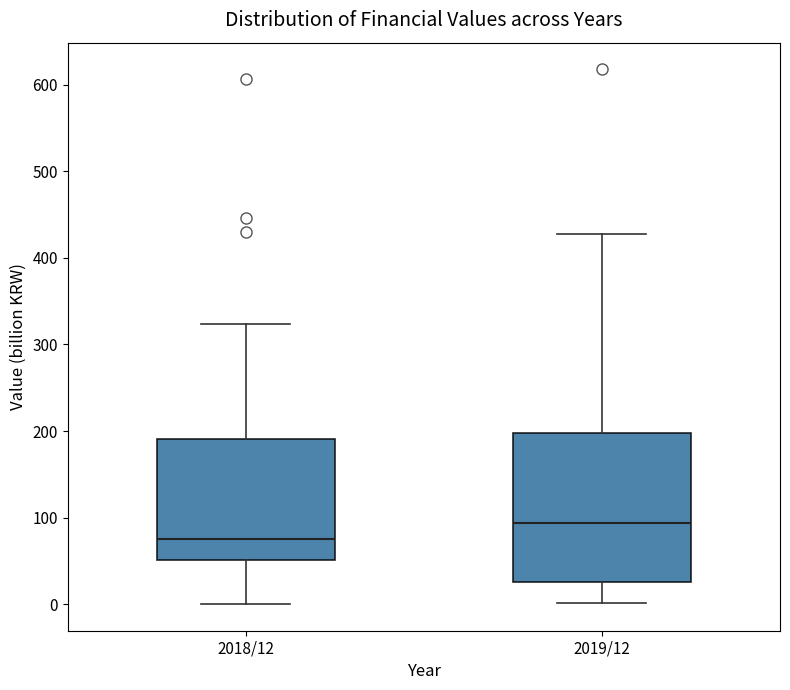

Which box's median line is the highest?

2019/12